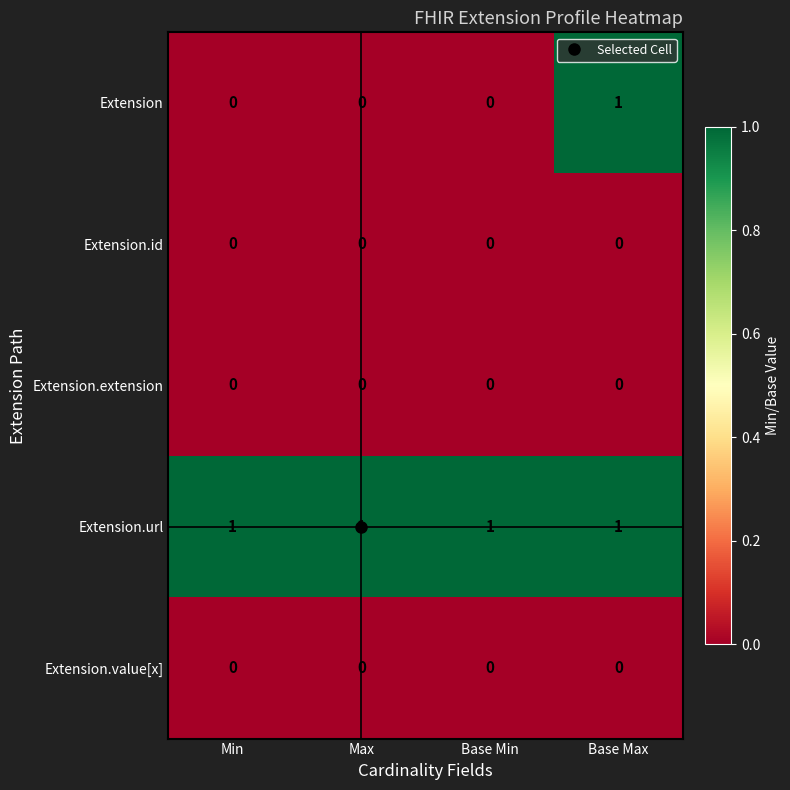

The value of Extension.value[x] at Max is 0. True or false?

True